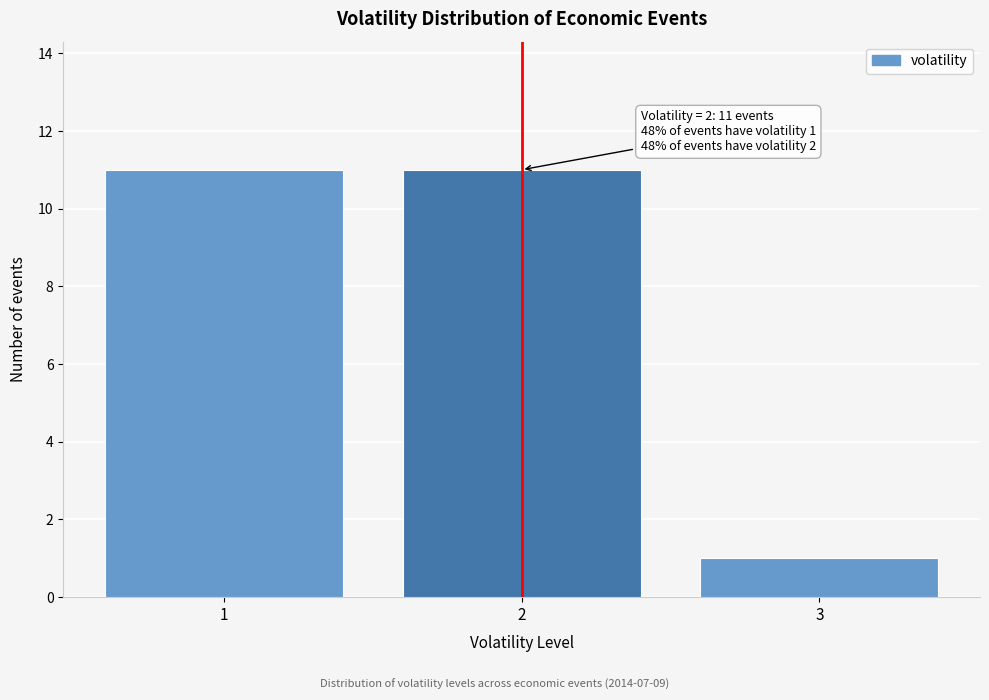

Reading left to right, extract all data points from this chart.

11	11	1